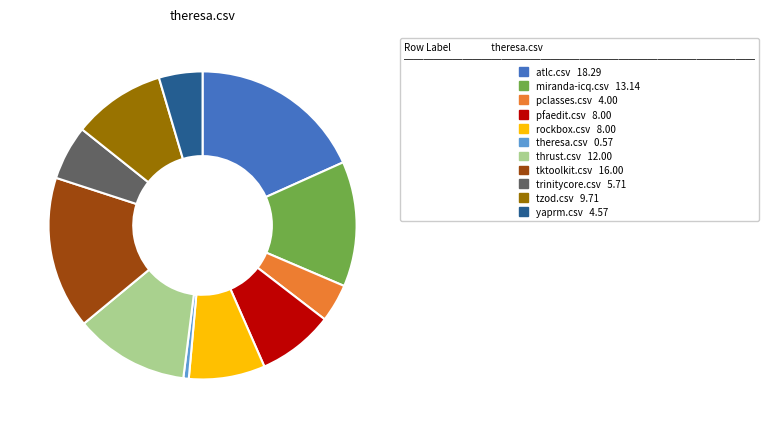

The rockbox.csv slice represents 8% of the pie. True or false?

True